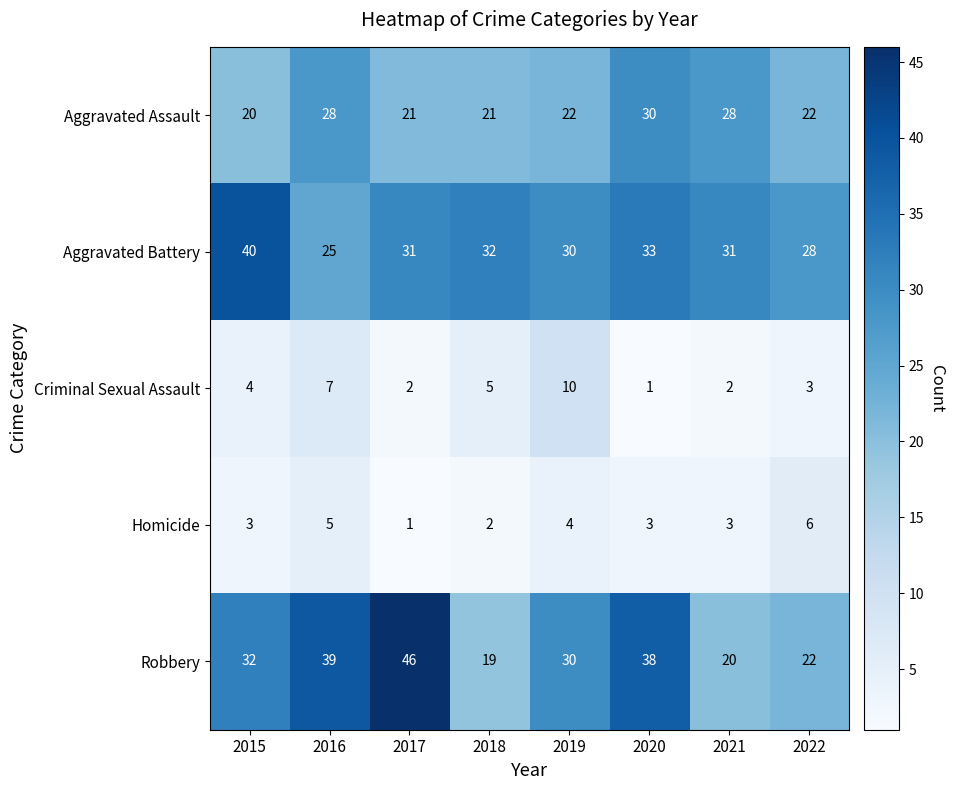

Count the Aggravated Assault values in the range 21 to 28.

6